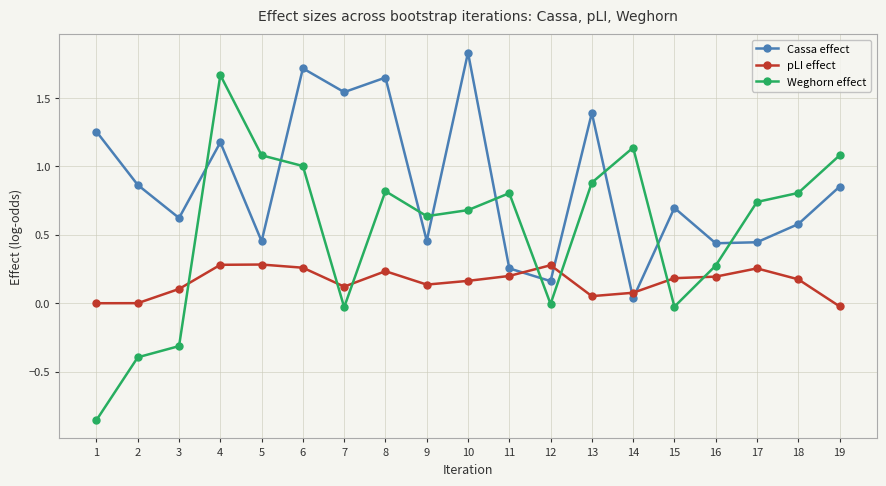

At which category does the chart reach its peak across all series?

10